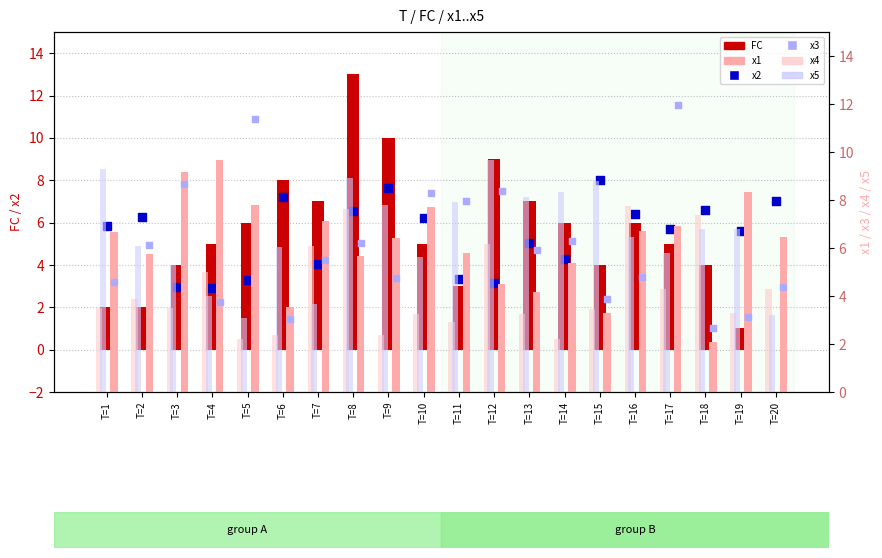

Which series has the largest total across all categories?

x5